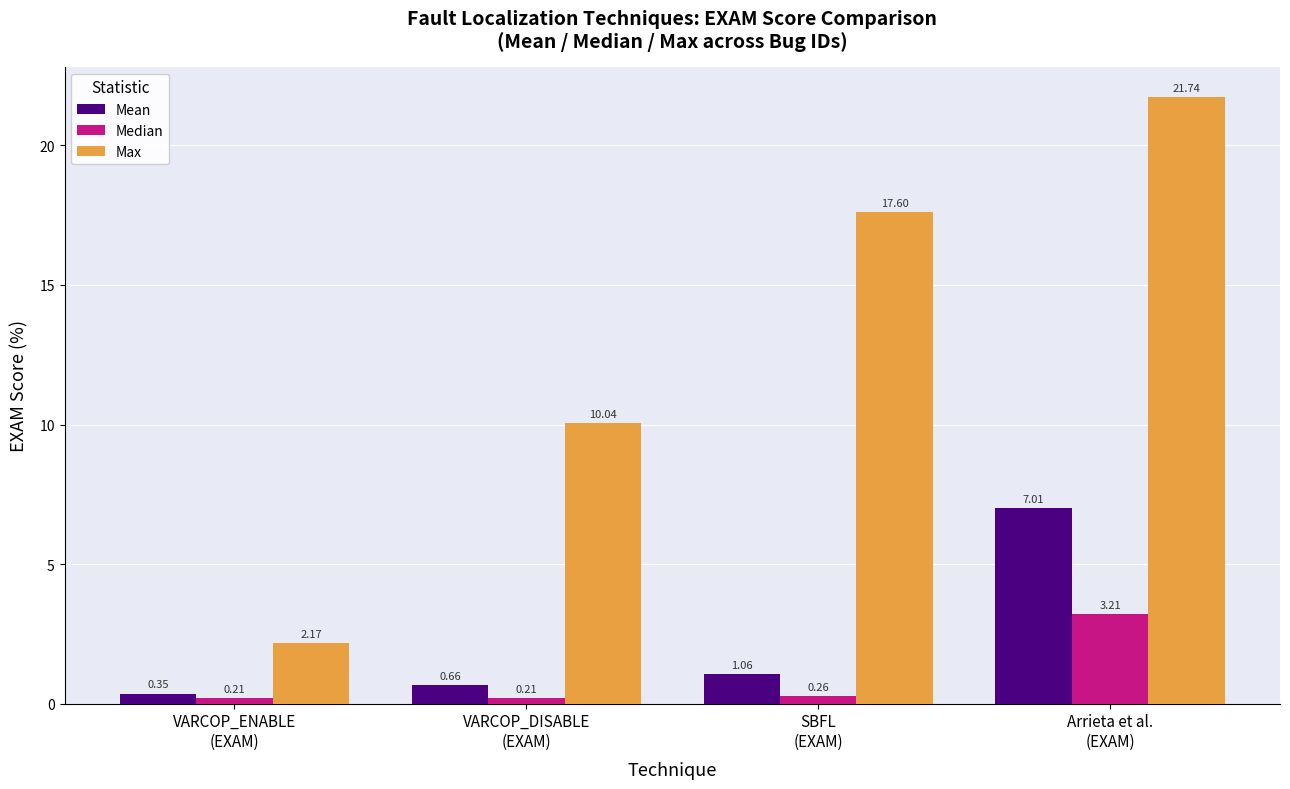

Is the value of Mean at VARCOP_ENABLE
(EXAM) greater than the value of Median at VARCOP_ENABLE
(EXAM)?

Yes